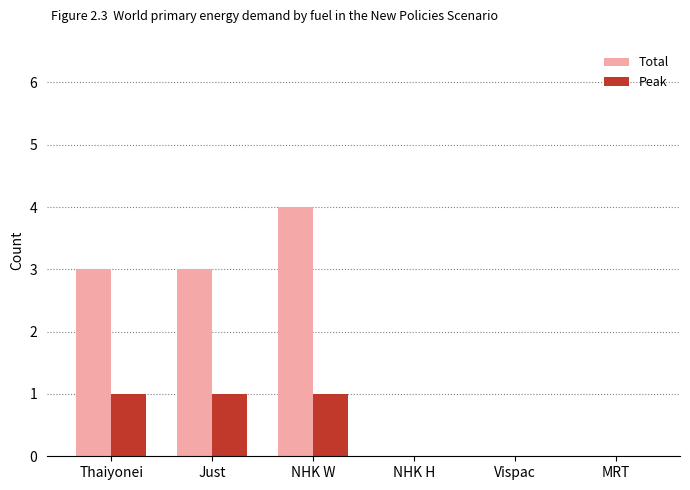

Between Thaiyonei and Vispac, which series saw the biggest shift?

Total